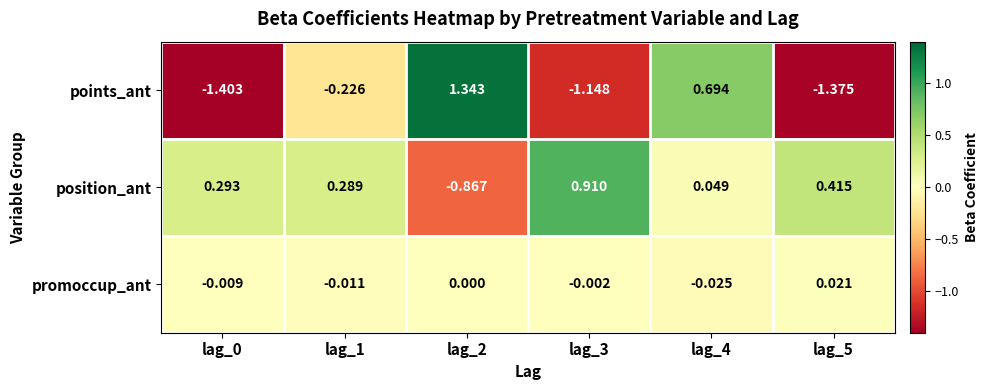

What is the difference between the highest and lowest values at lag_0?

1.7